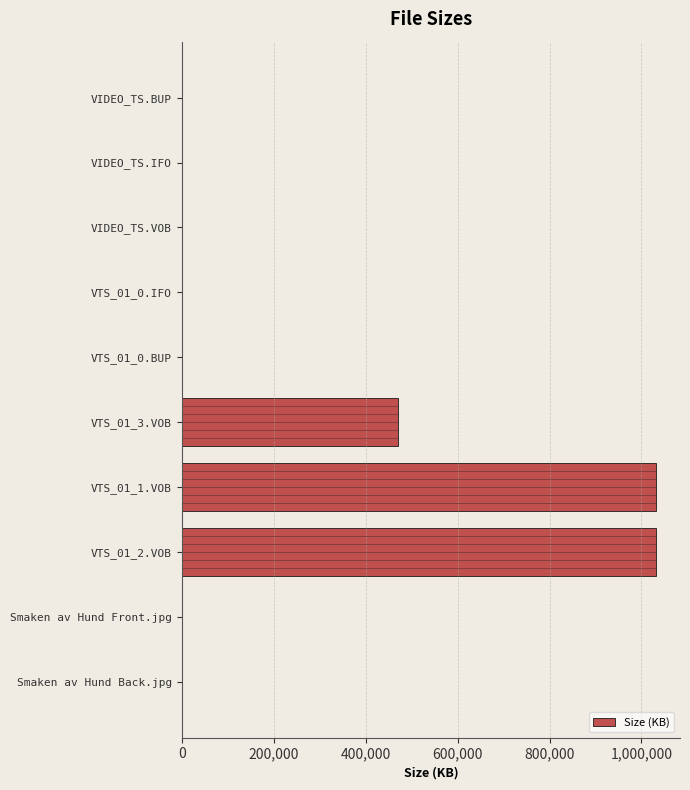

At which label is the value closest to 516102?

VTS_01_3.VOB